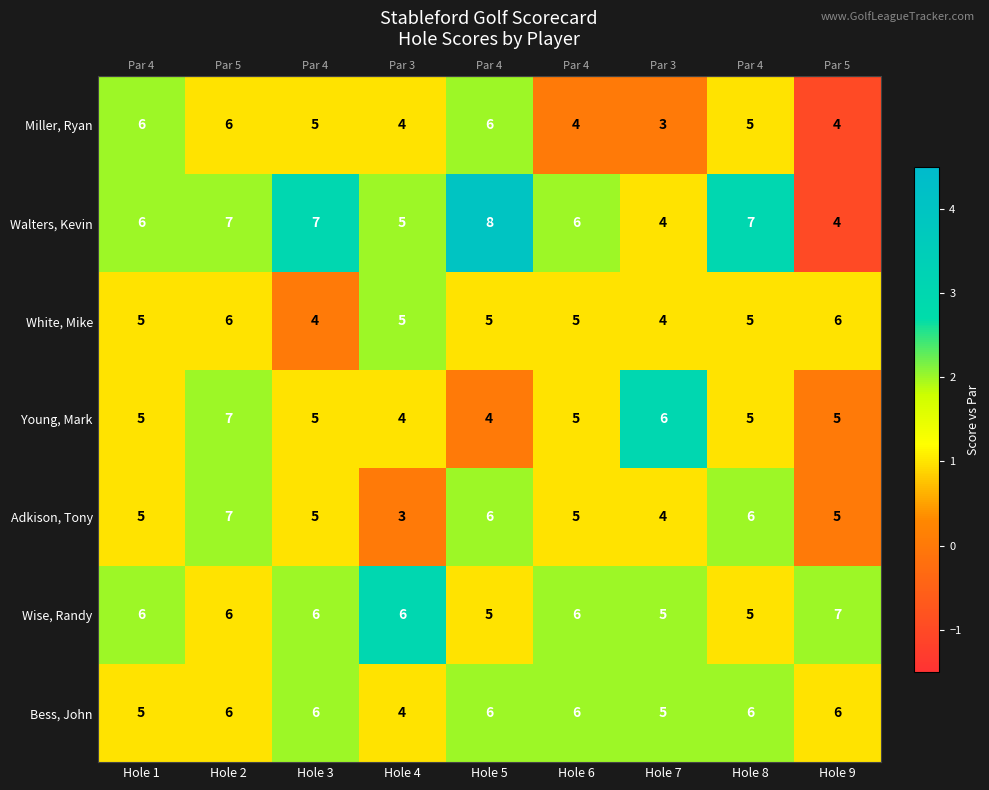

How many Miller, Ryan values are between 4 and 6?

8